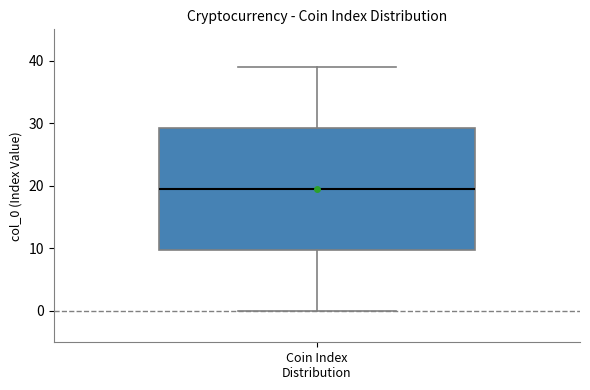

Read this box plot against the y-axis: the position of the median line, the range covered by the box, and the ends of both whiskers. The values are not printed on the chart, so give them approximately, as read against the axis.

median 20, box 10 to 29, whiskers 0 to 39